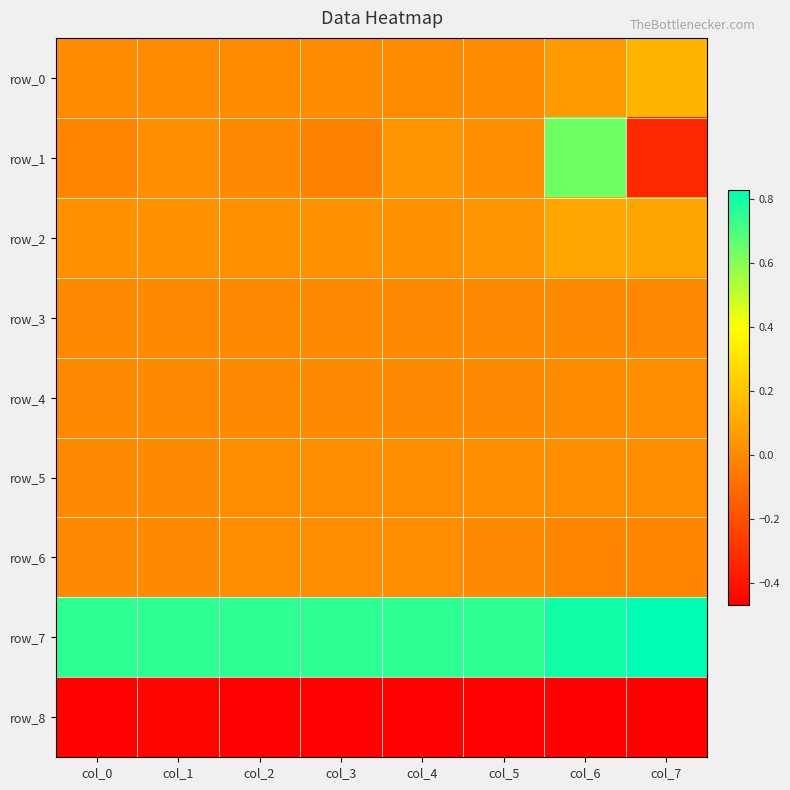

Which series has the widest spread of values?

row_1